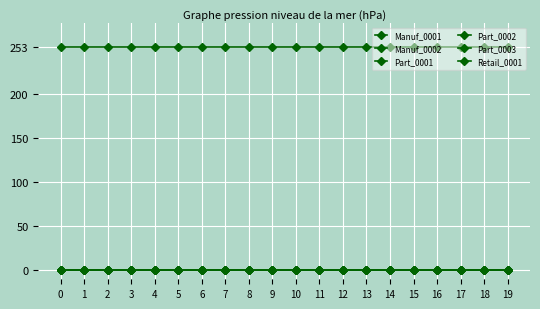

True or false: Retail_0001 and Part_0001 intersect in this chart.

False